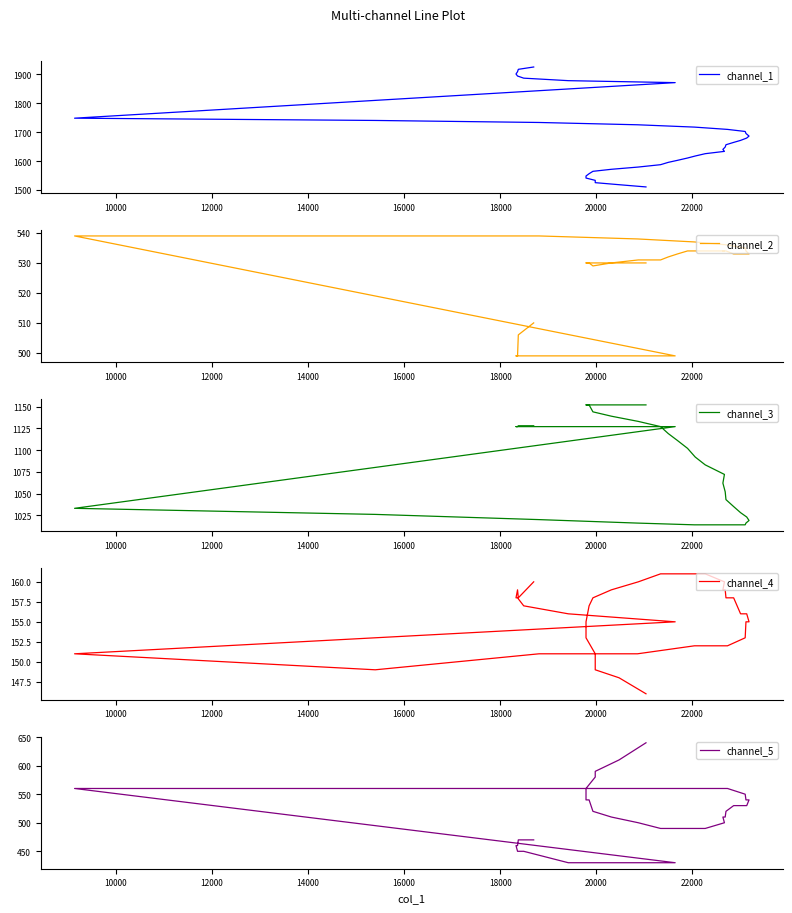

True or false: channel_5 has more than 2 points higher than both neighbors.

False